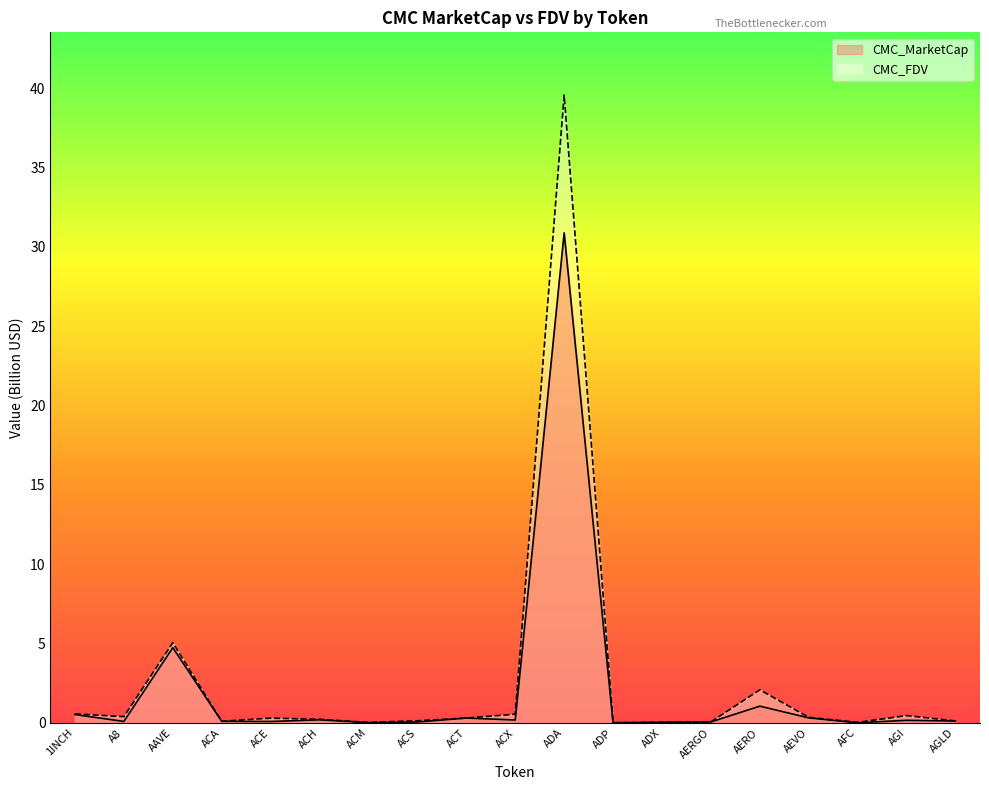

True or false: CMC_MarketCap and CMC_FDV cross at least once.

False